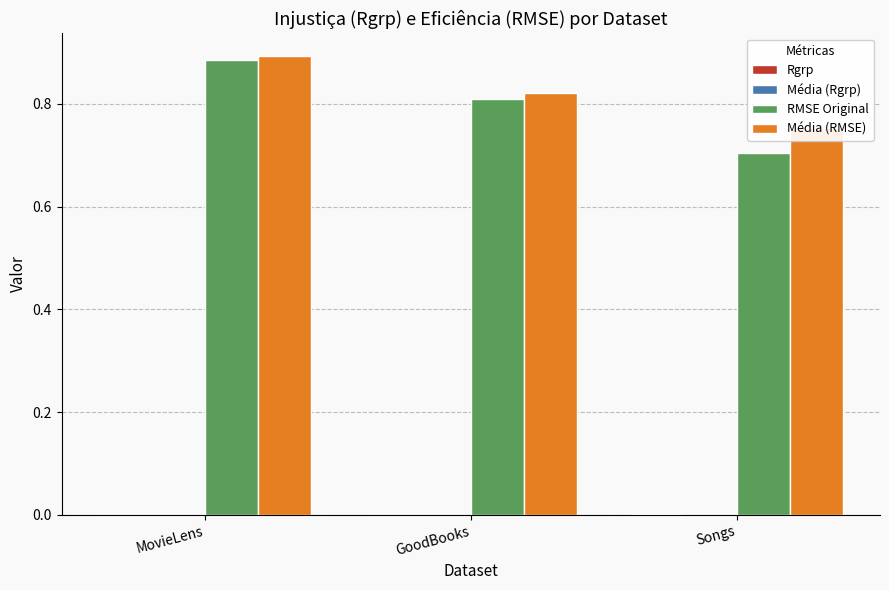

The Média (RMSE) series shows 1.2 at GoodBooks. True or false?

False